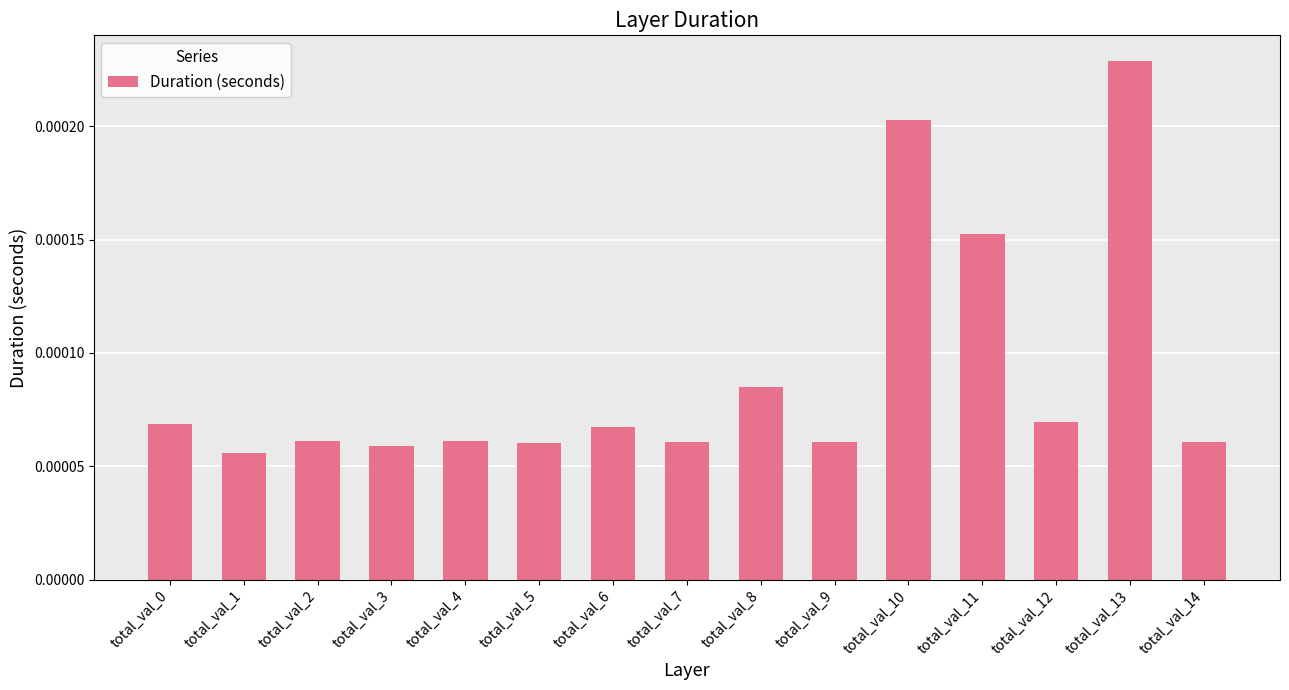

Where is the data nearest to the value 0?

total_val_1